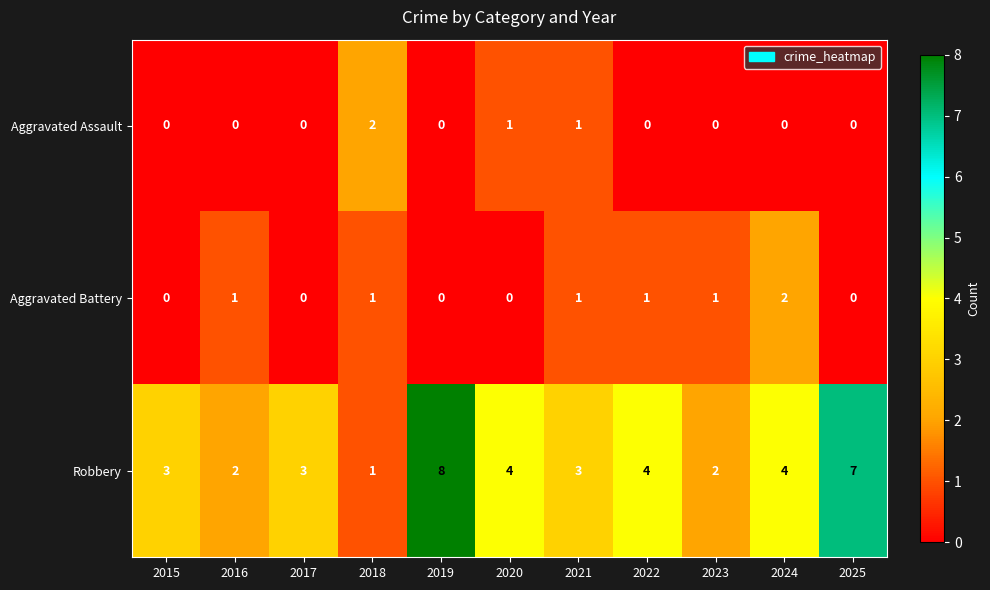

How many values in Aggravated Assault are above zero?

3